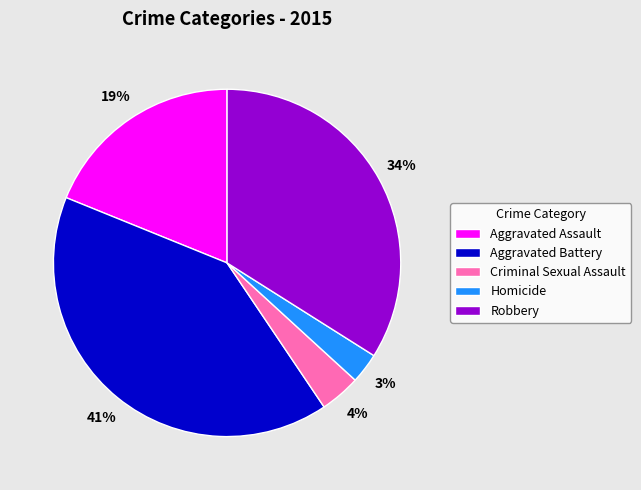

To the nearest percent, what is the difference between the largest and smallest slice percentages?

38%